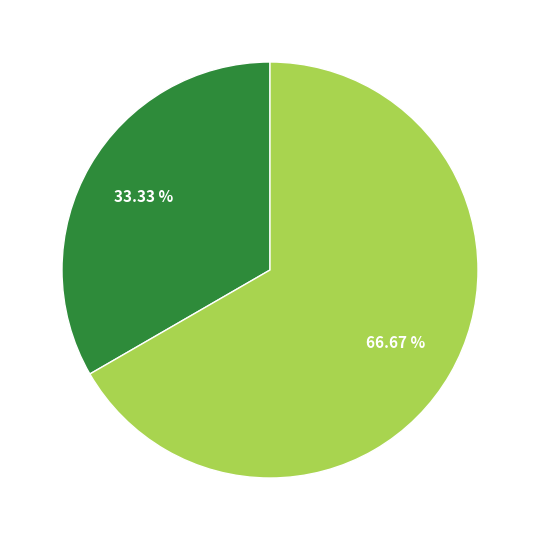

Is there a majority slice in this chart?

Yes